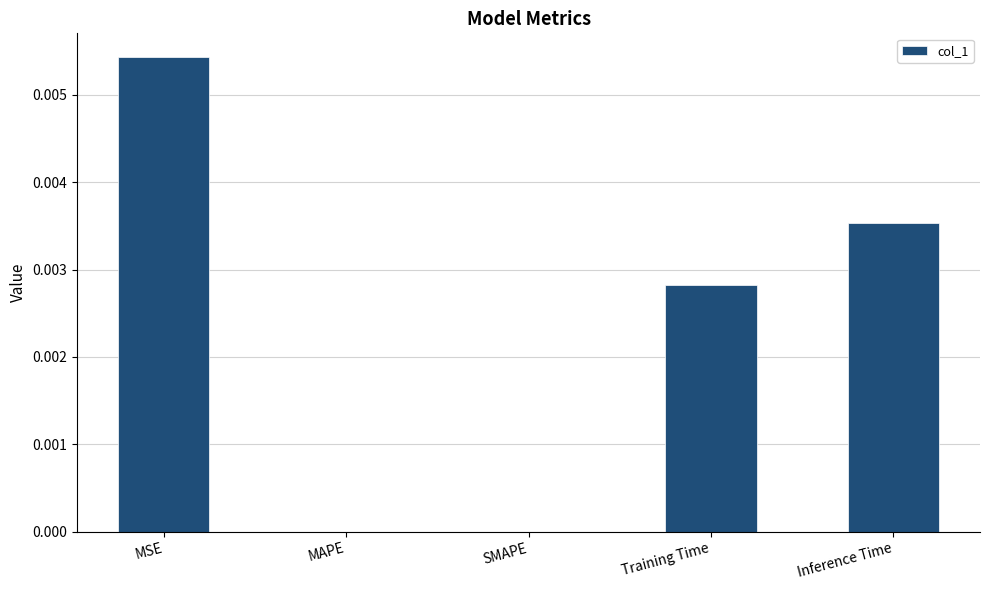

At which category does the chart reach its peak across all series?

MSE